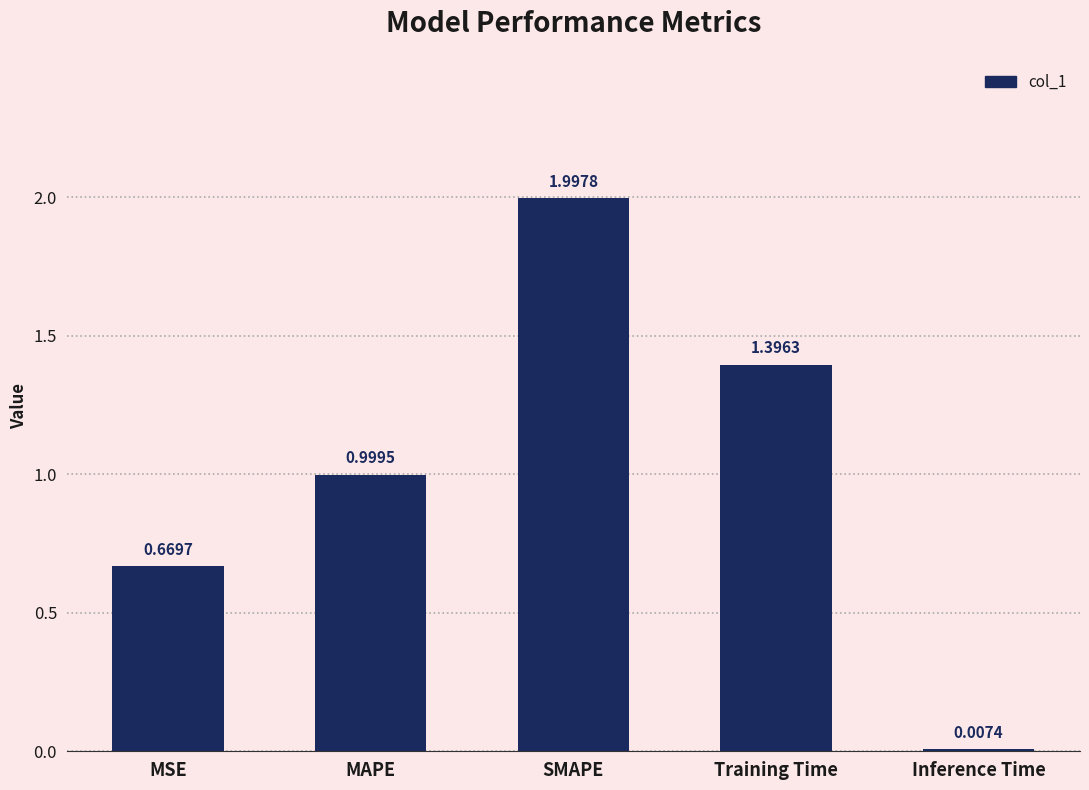

What is the change in value from MSE to MAPE?

+0.3